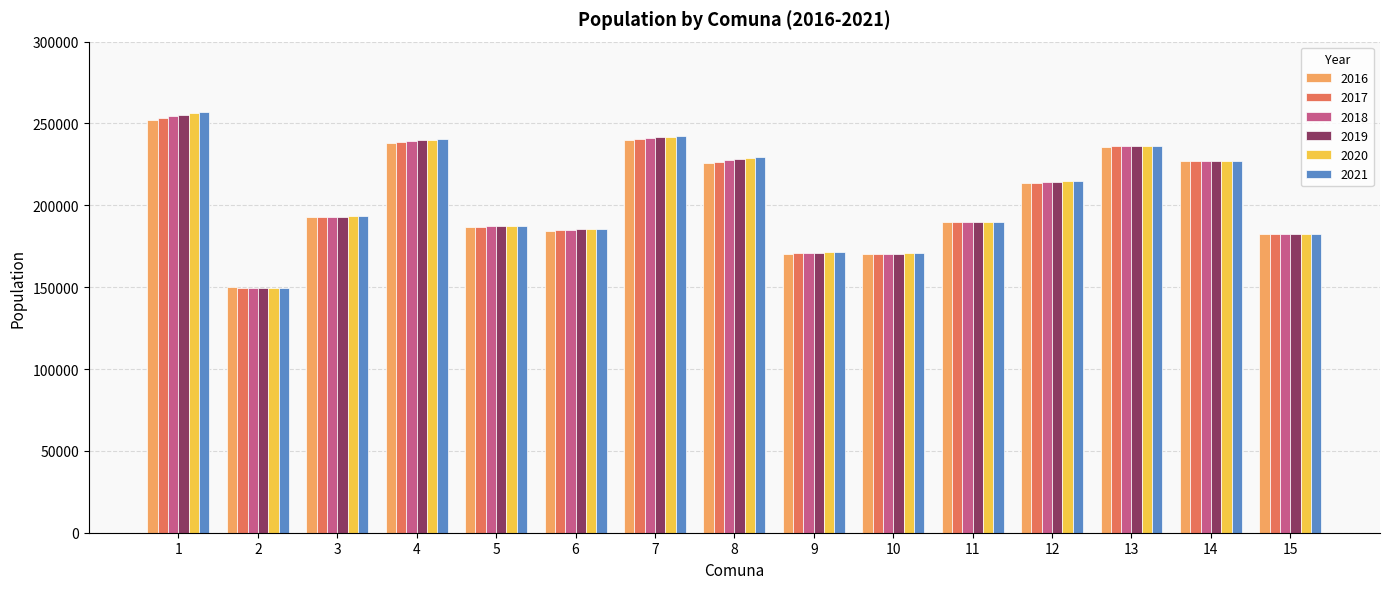

What value does the 2019 series have at 12, to the nearest 50?

214500